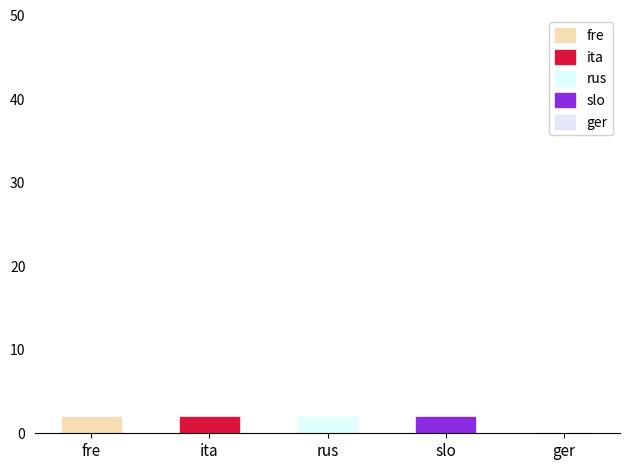

What is the maximum value for Code?

2